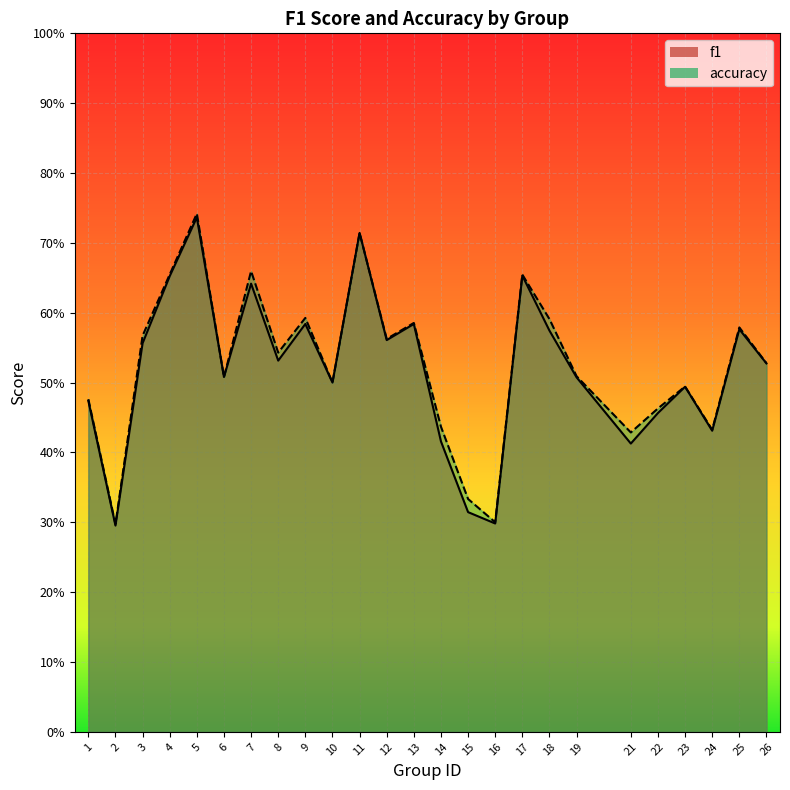

List the series in order of their overall mean, lowest first.

f1, accuracy